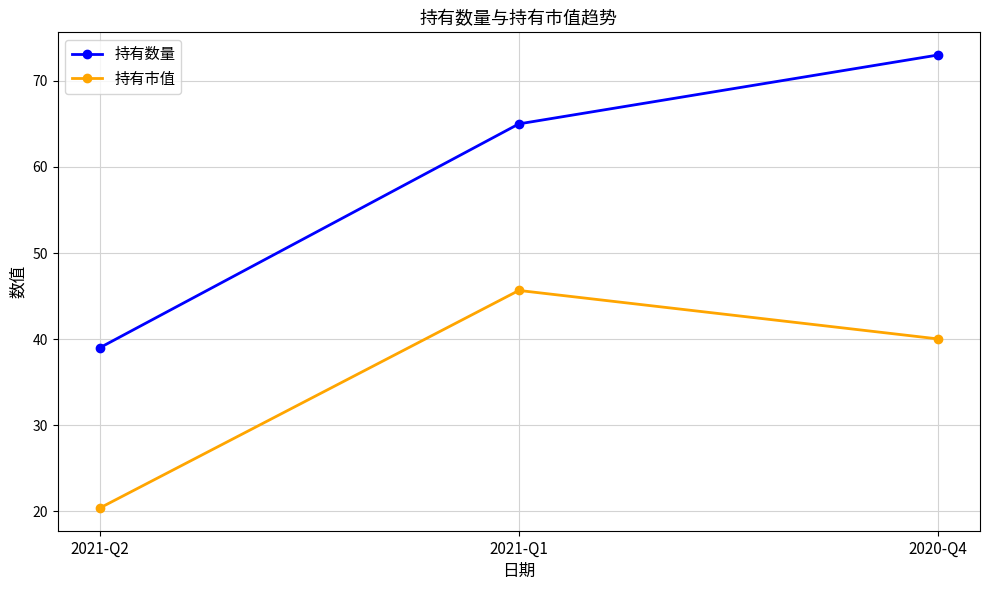

What value does the 持有数量 series have at 2020-Q4?

73.0